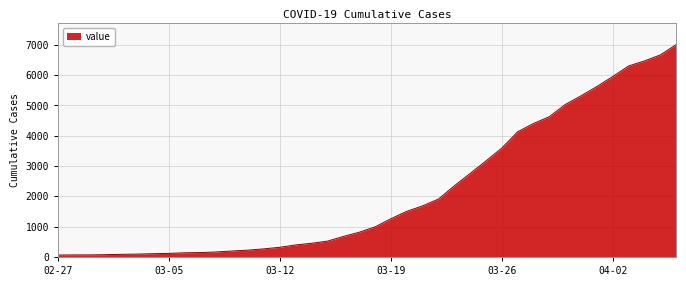

What is the greatest value displayed?

7003